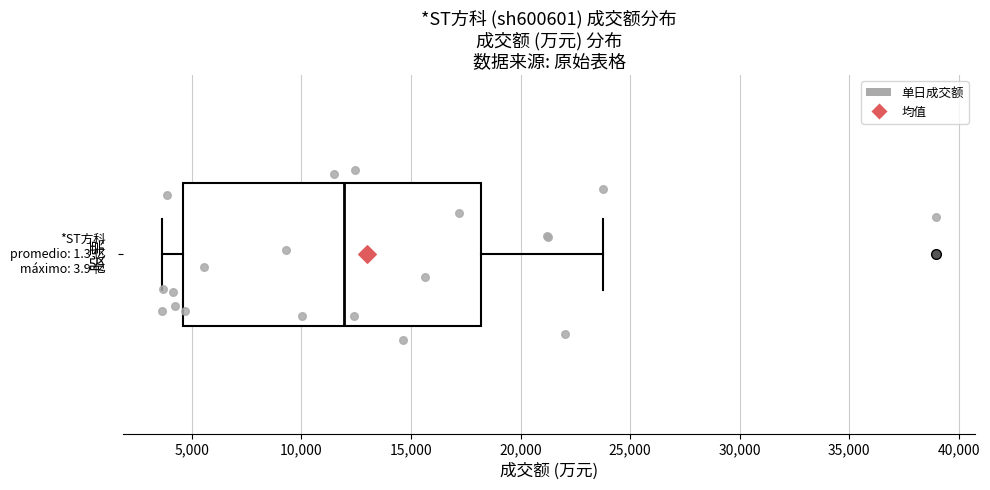

Read this box plot against the x-axis: the position of the median line, the range covered by the box, and the ends of both whiskers. The values are not printed on the chart, so give them approximately, as read against the axis.

median 12000, box 4500 to 18000, whiskers 3500 to 24000